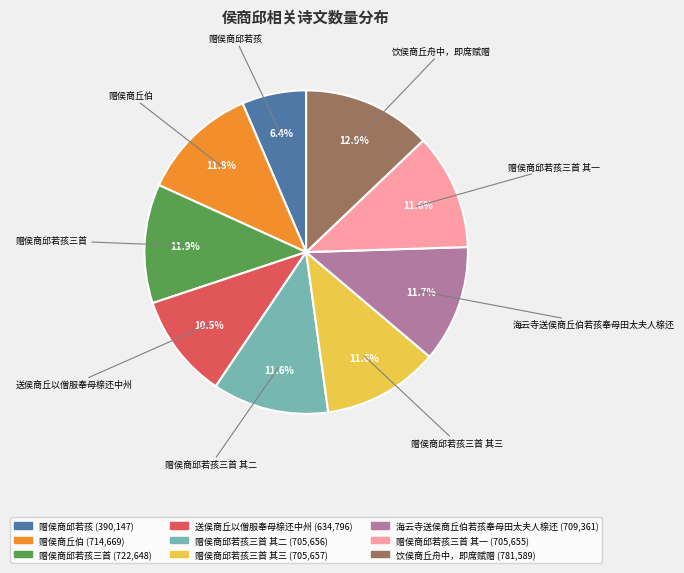

How many segments does this pie chart have?

9